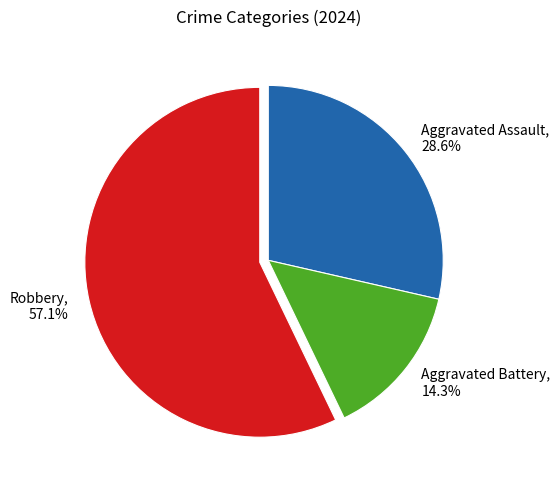

To the nearest percent, what portion does Robbery represent?

57%